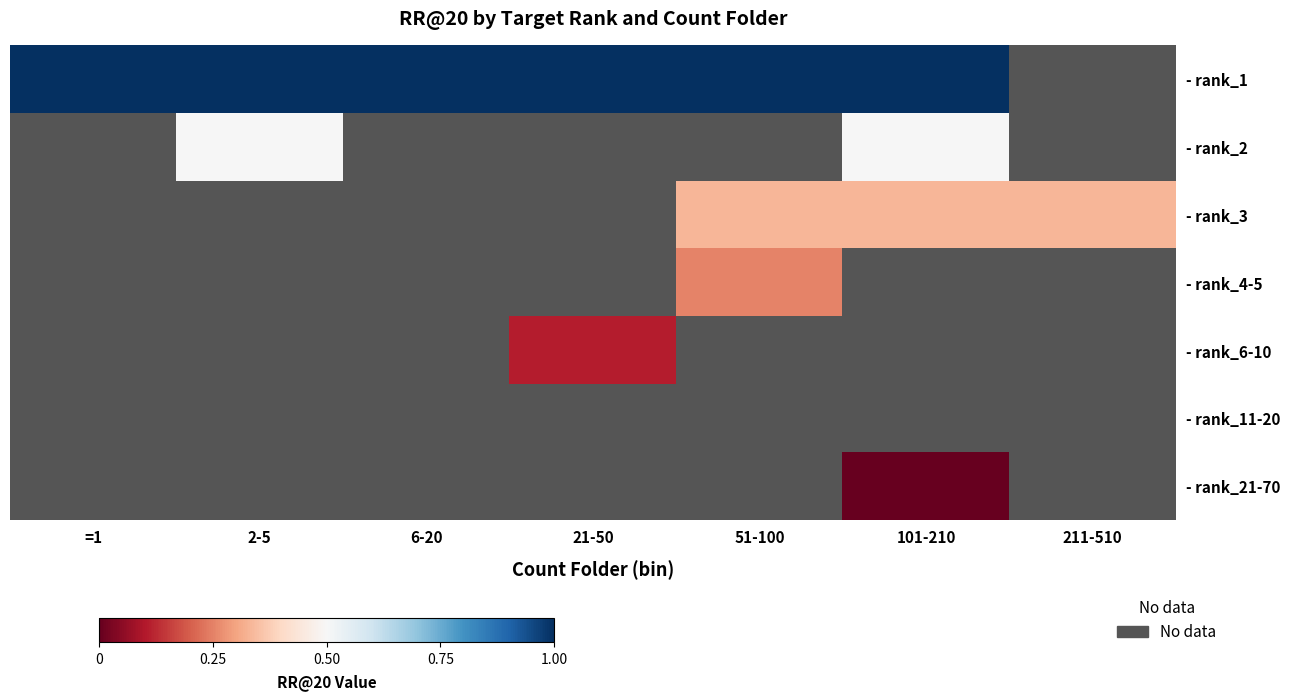

List the series in order of their overall mean, highest first.

- rank_1, - rank_2, - rank_3, - rank_4-5, - rank_6-10, - rank_11-20, - rank_21-70